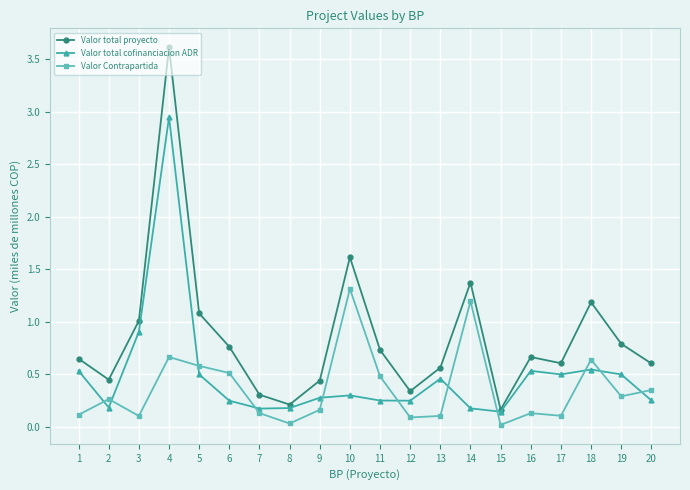

What are all the series names shown in the legend?

Valor total proyecto, Valor total cofinanciacion ADR, Valor Contrapartida